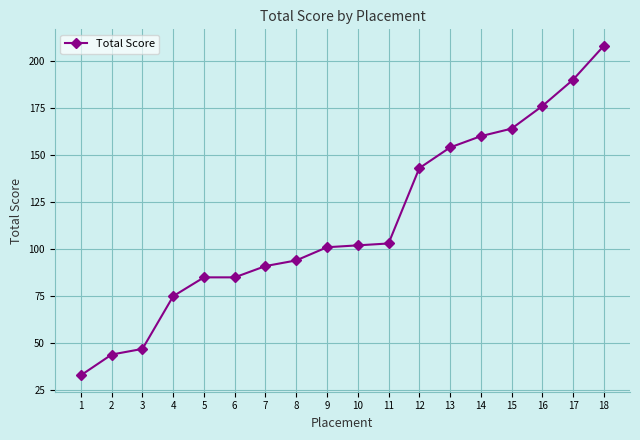

What is the value of the 3rd point from the left?

47